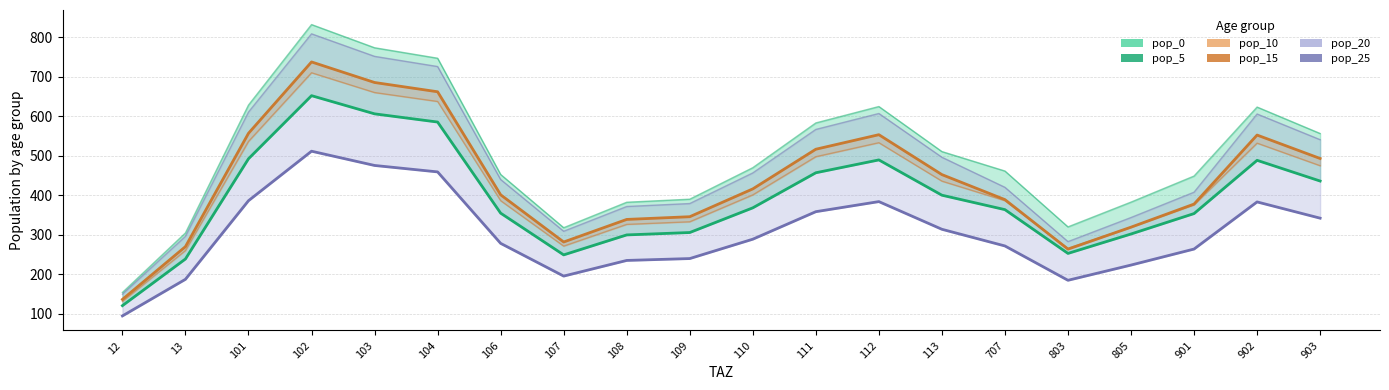

At which category does pop_15 reach its first local valley?

107